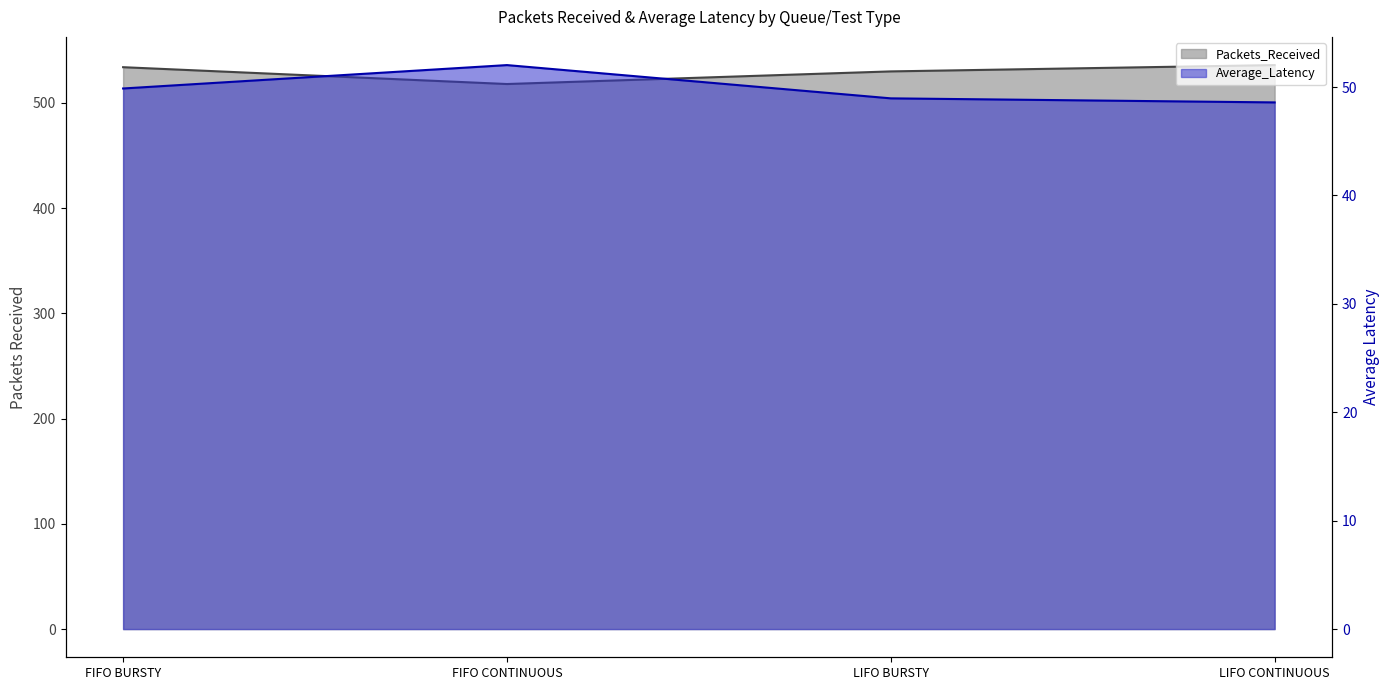

At which category is the sum across all series the highest?

LIFO CONTINUOUS